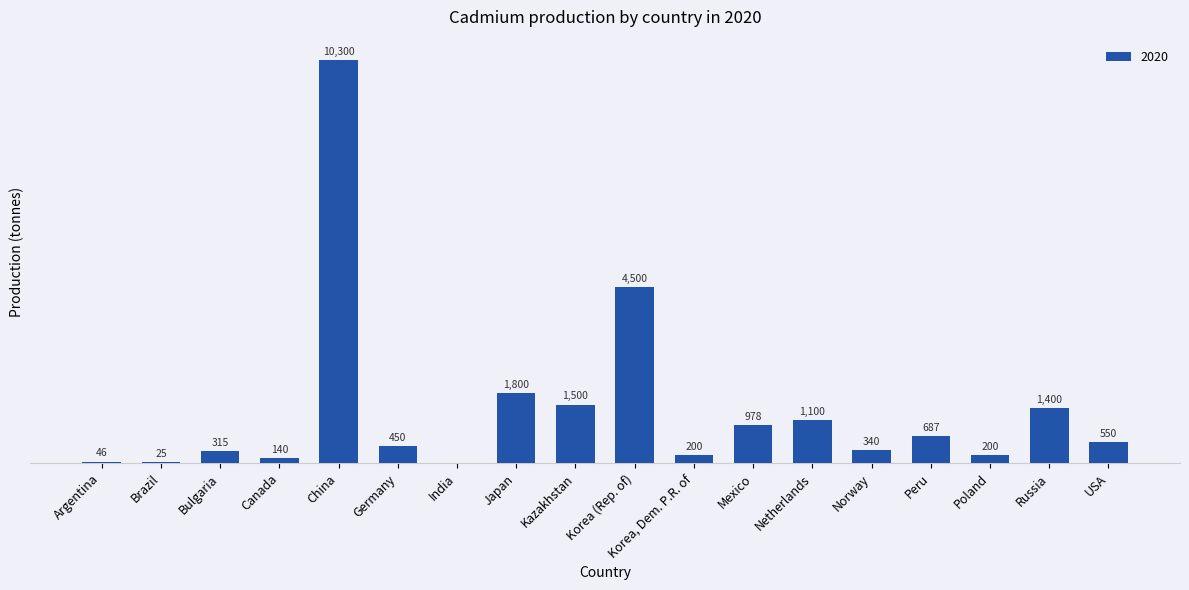

Where is the data nearest to the value 5150?

Korea (Rep. of)